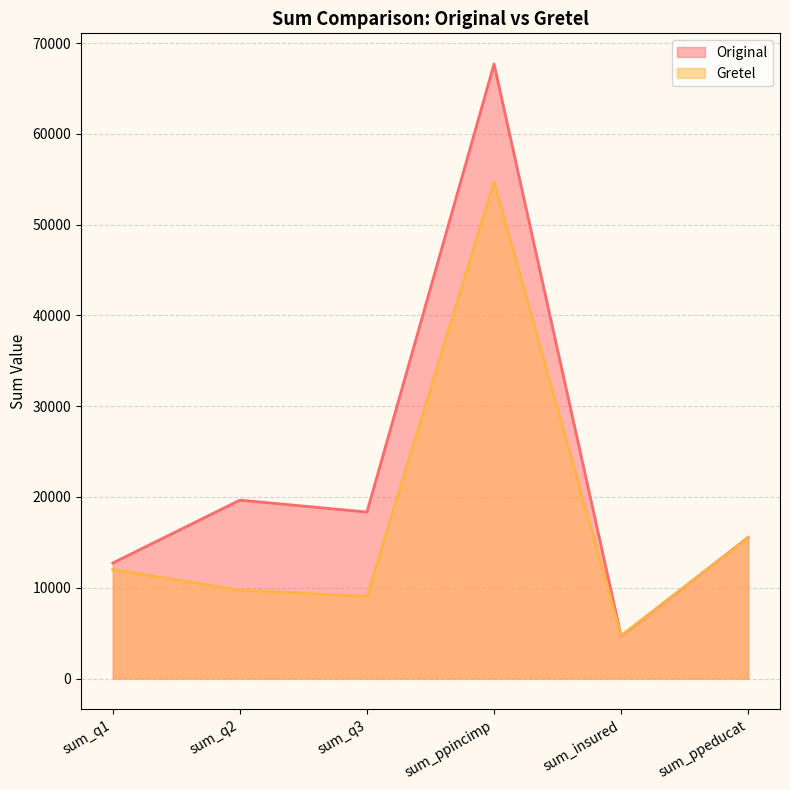

The Original series shows 114574 at sum_ppincimp. True or false?

False